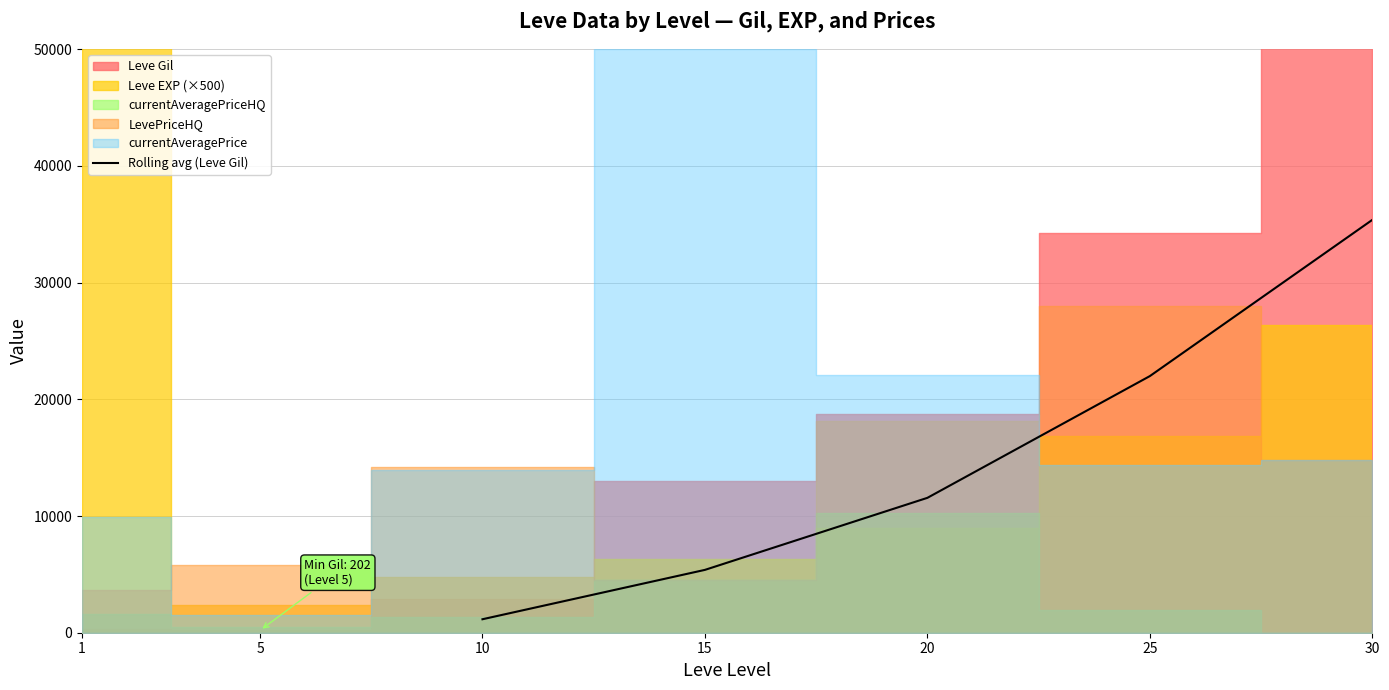

What is the highest value of the Rolling avg (Leve Gil) series?

35378.1